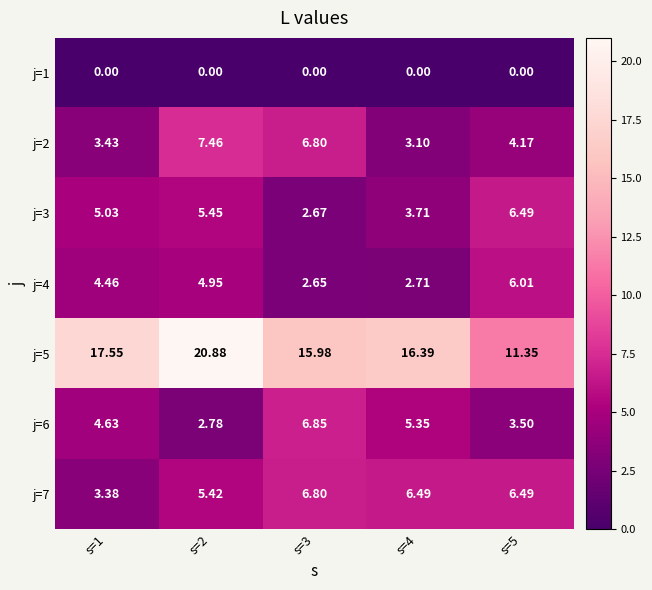

Count the number of categories in the chart.

5